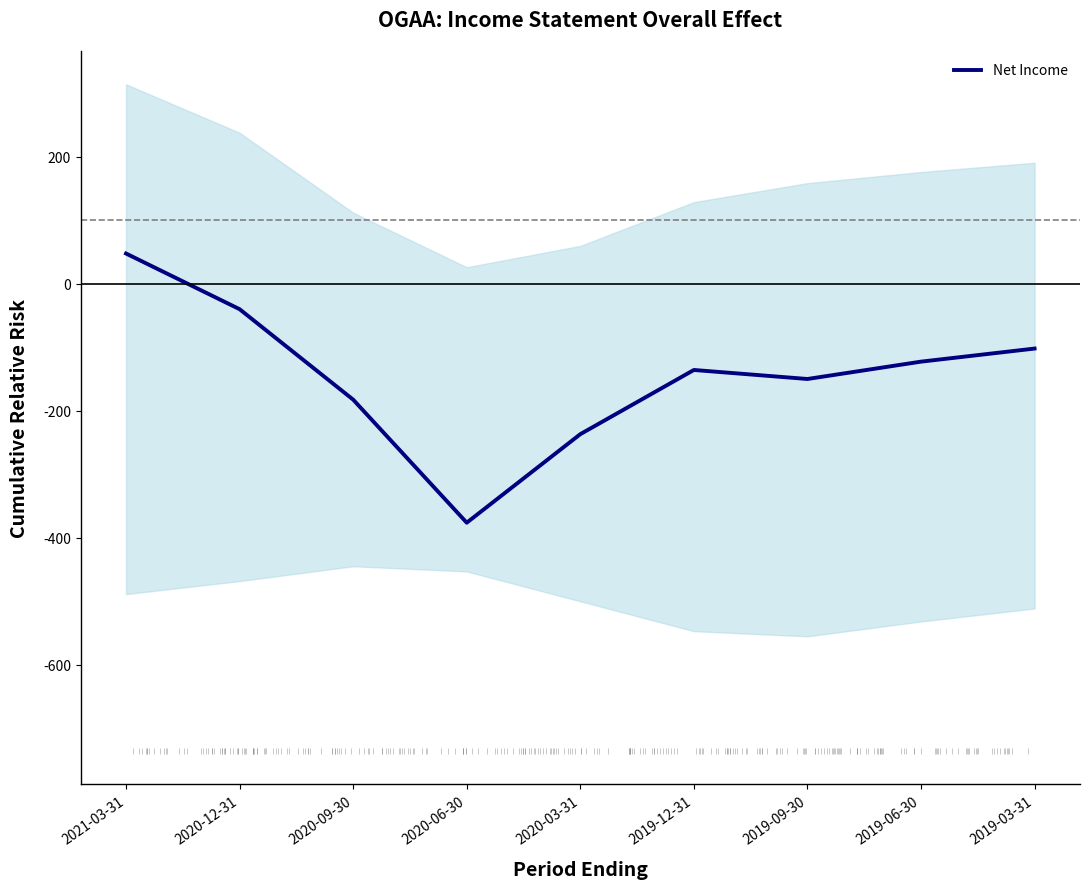

How many interior local peaks (higher than both neighbors) does the data have?

1